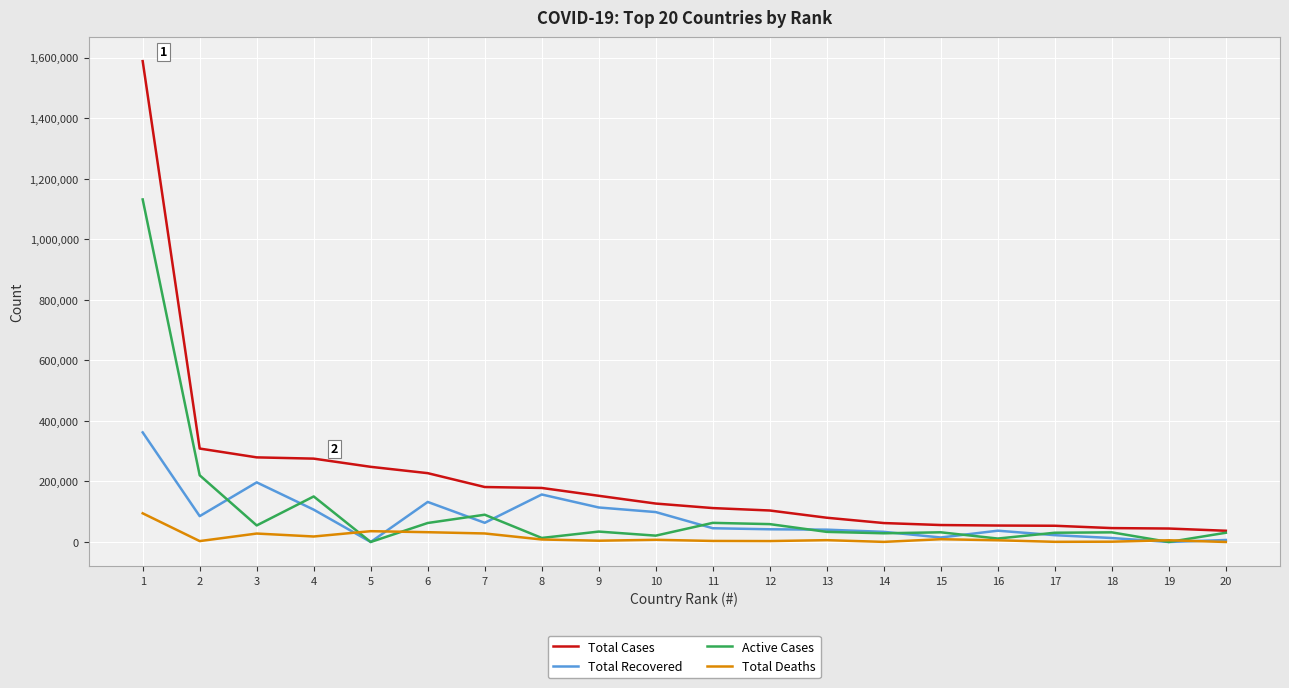

The value of Total Recovered at 8 is 156900. True or false?

True